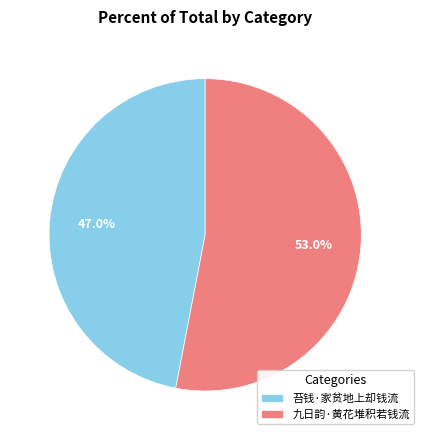

Between 九日韵·黄花堆积若钱流 and 苔钱·家贫地上却钱流, which is larger?

九日韵·黄花堆积若钱流